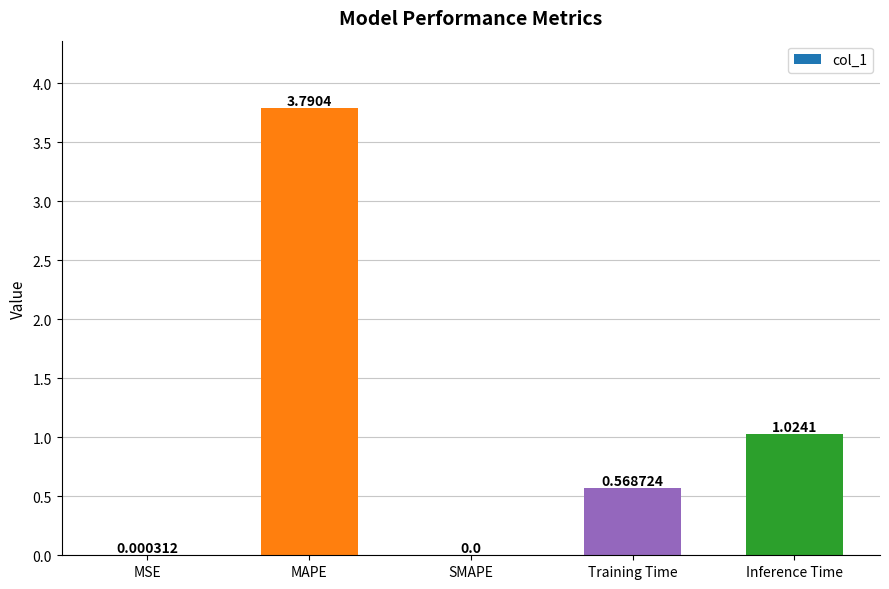

What is the change in value from SMAPE to Training Time?

+0.6